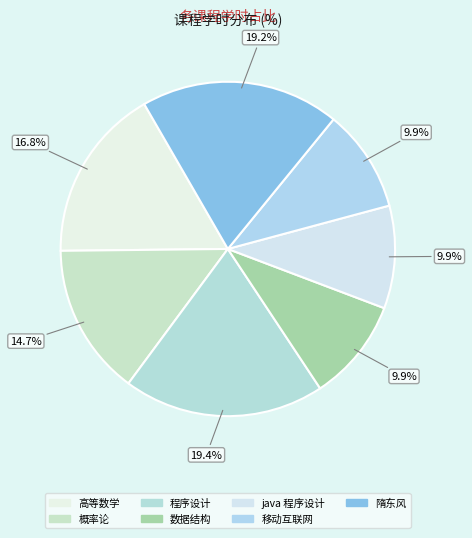

The 隋东风 slice represents 19% of the pie. True or false?

True